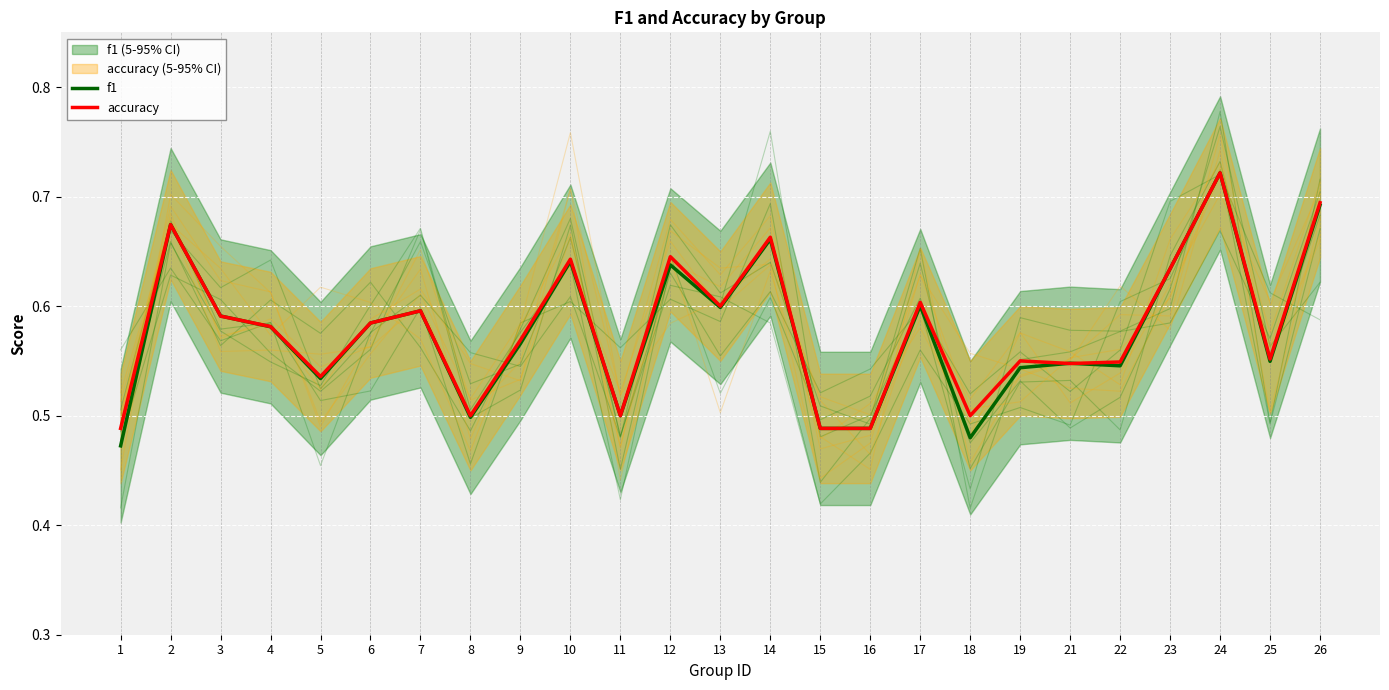

What is the difference between the second highest and minimum values in the f1 series?

0.2